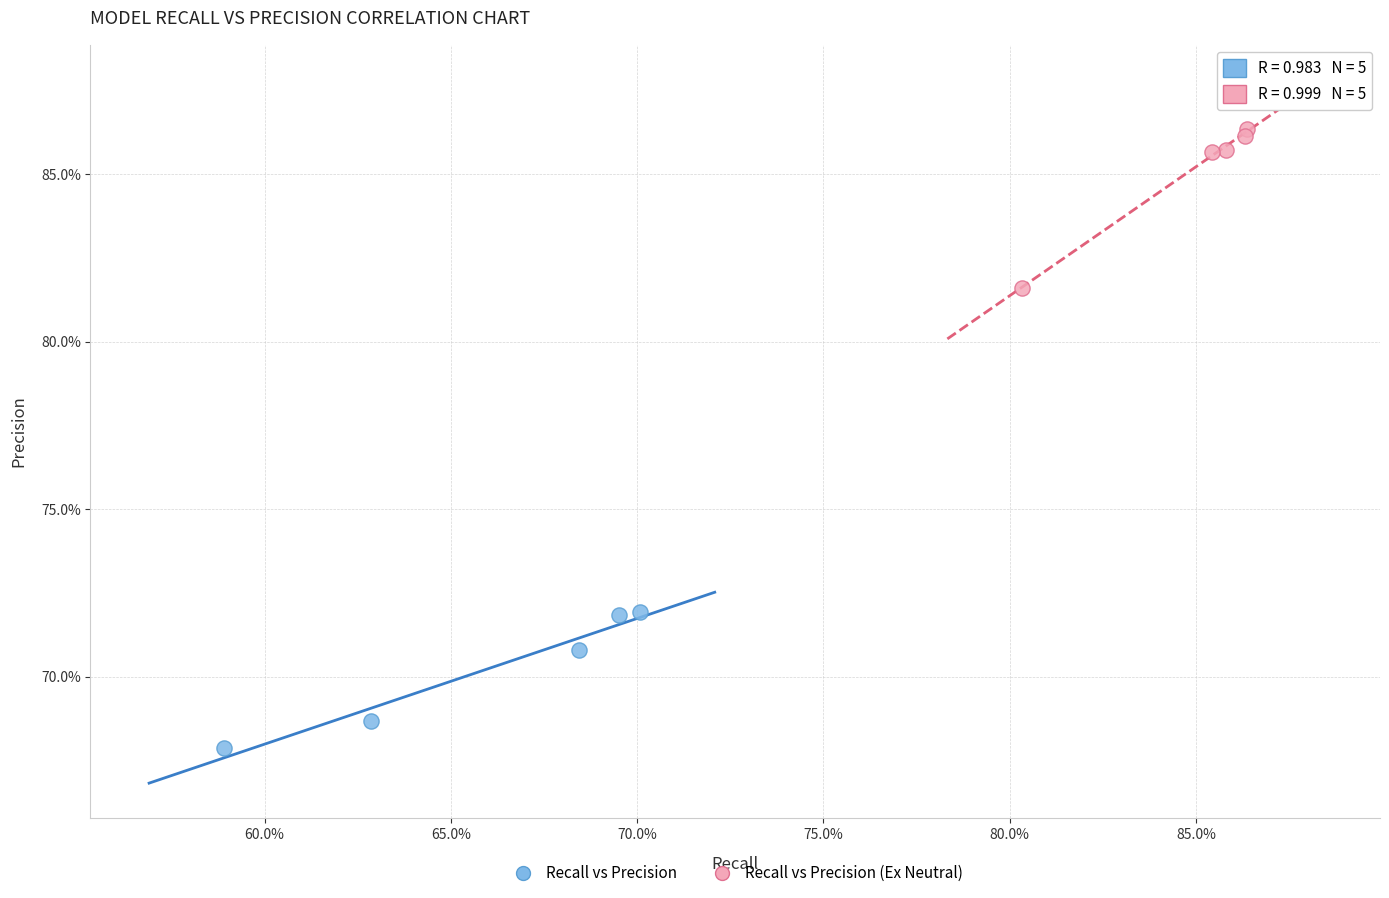

Which series has the widest spread of Y values?

Recall vs Precision (Ex Neutral)